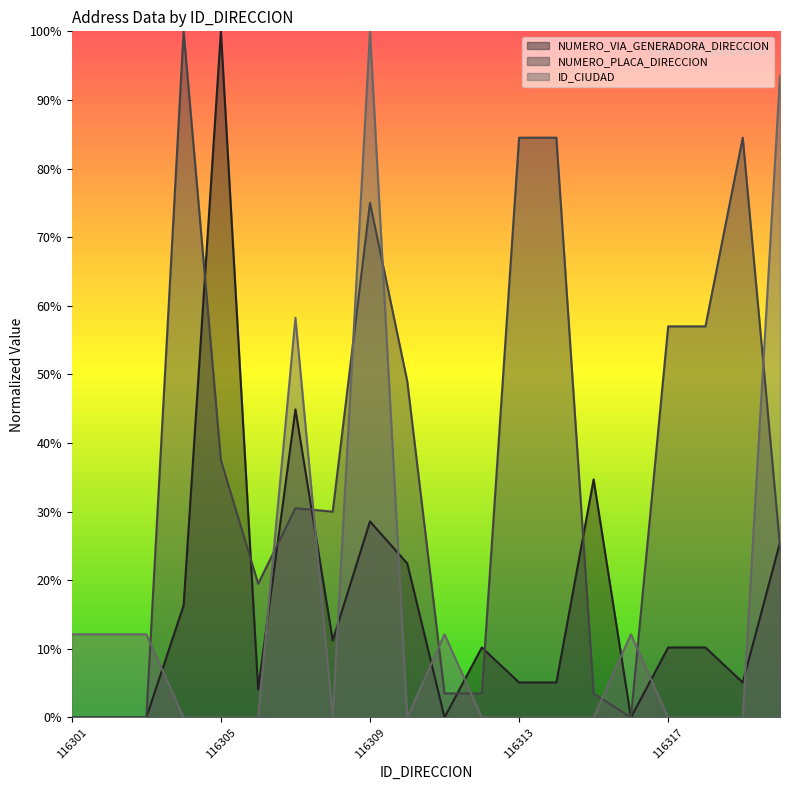

Where do NUMERO_VIA_GENERADORA_DIRECCION and NUMERO_PLACA_DIRECCION first cross each other?

116304 and 116305